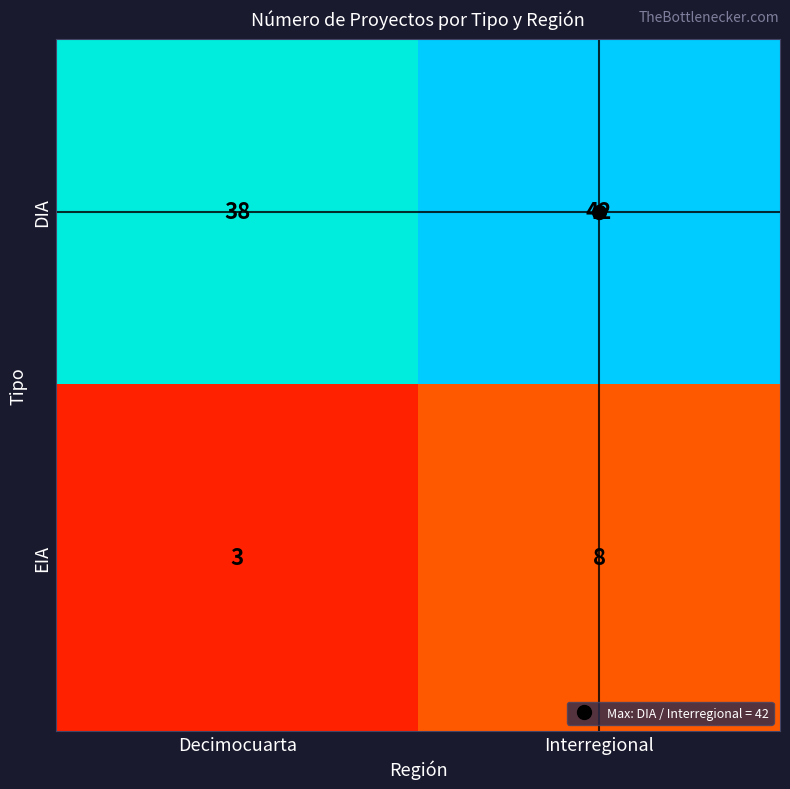

List the series in order of their overall mean, highest first.

DIA, EIA